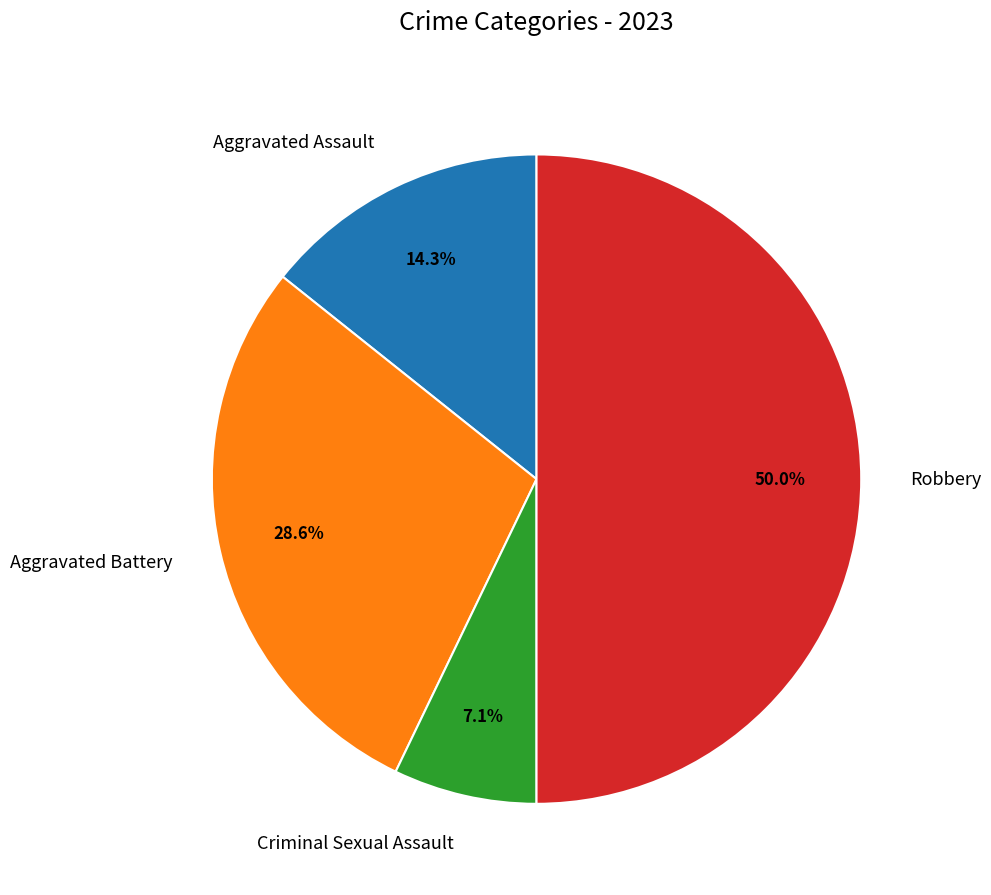

To the nearest percent, what is the average slice percentage?

25%